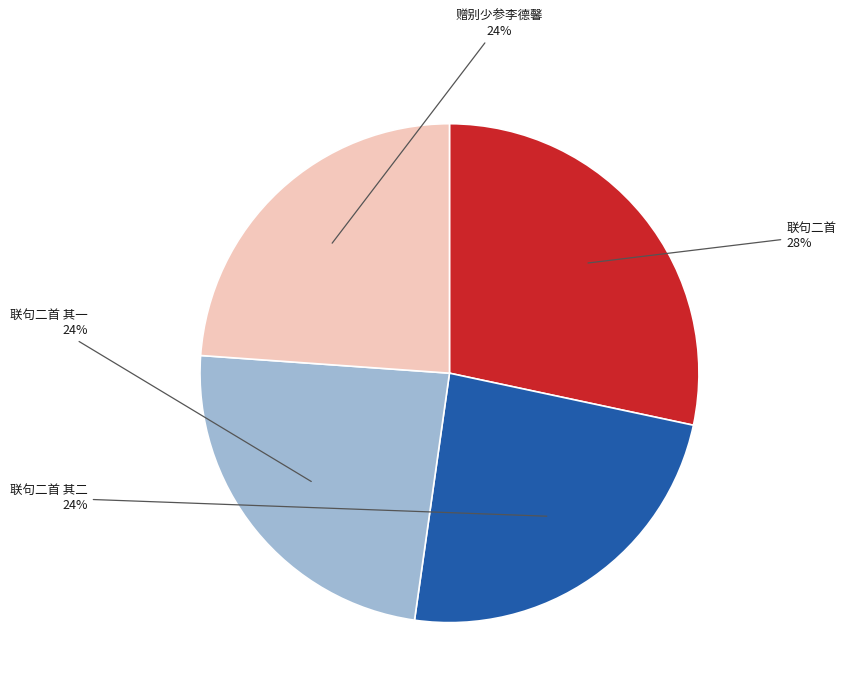

Is there any slice that represents more than half of the pie?

No